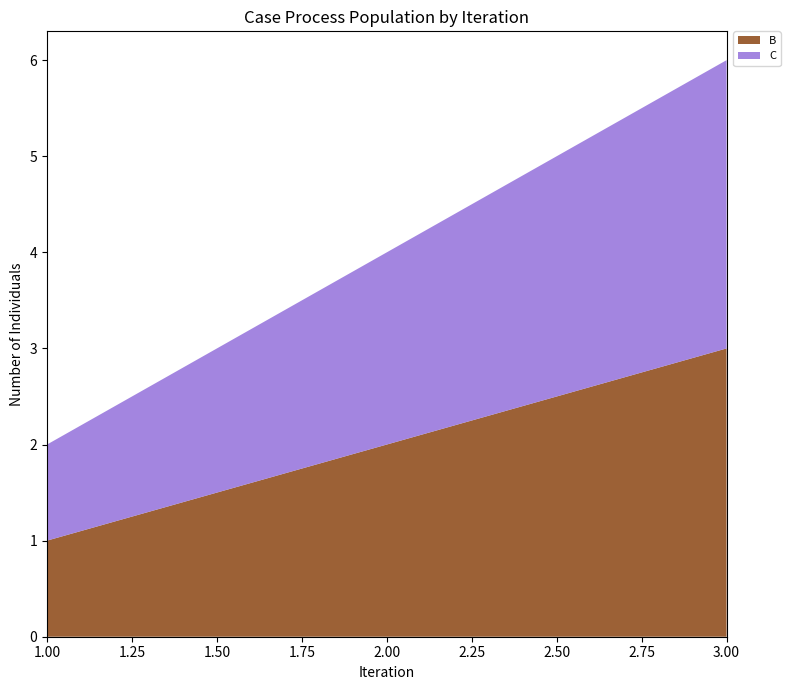

Reading right to left, extract all data points from this chart.

B: 3=3	2=2	1=1
C: 3=3	2=2	1=1